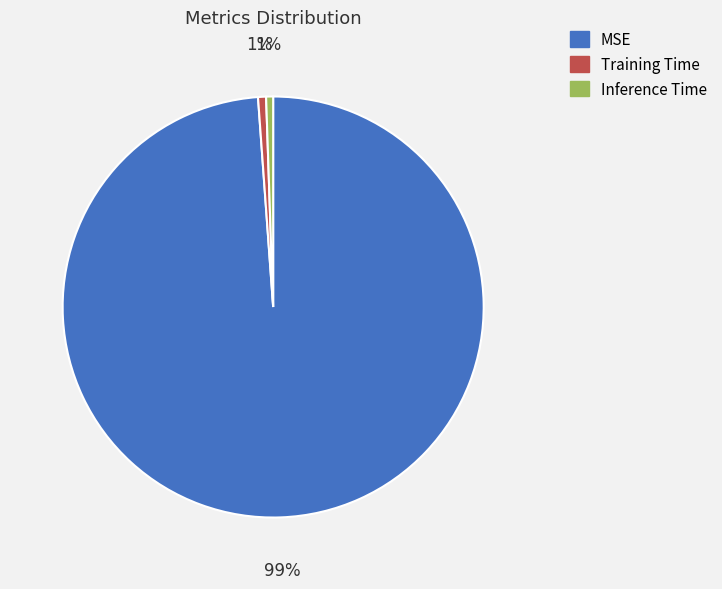

Which slice is the largest?

MSE